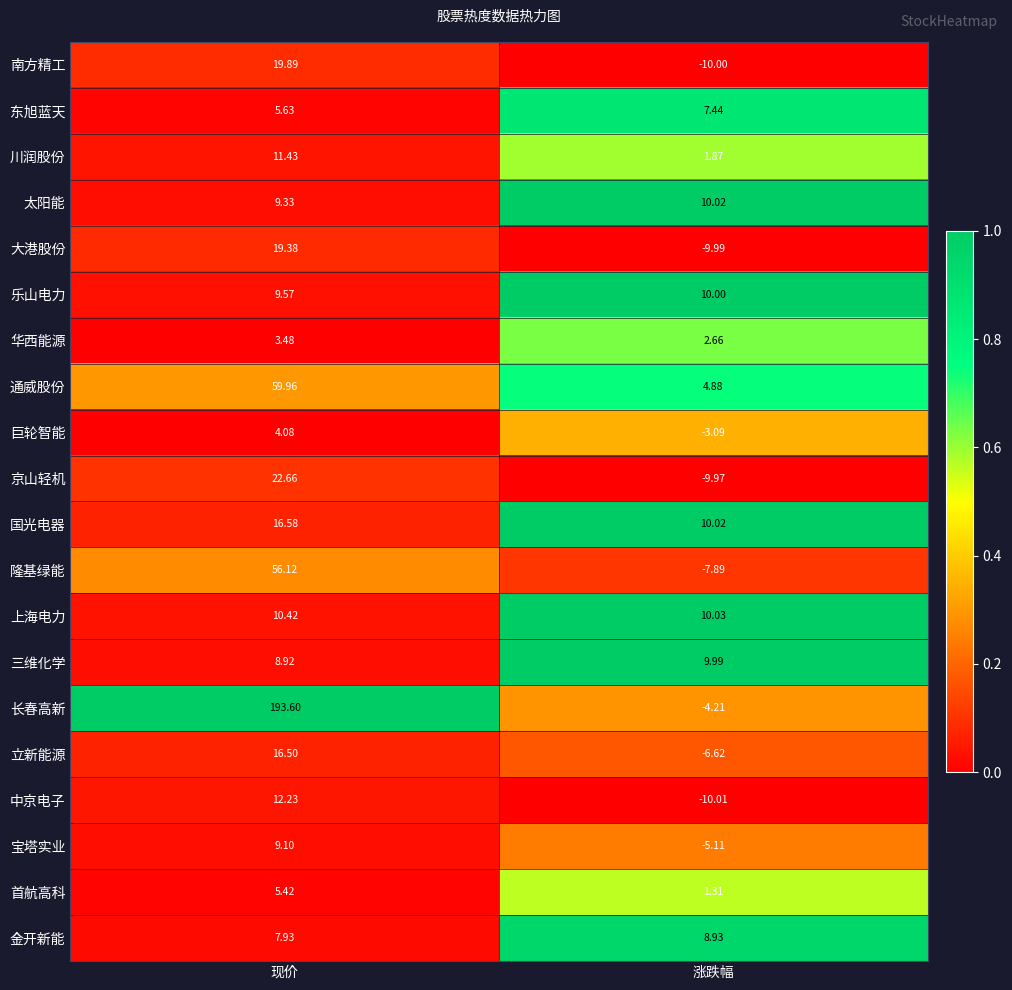

At which label is 京山轻机 closest to 6?

涨跌幅